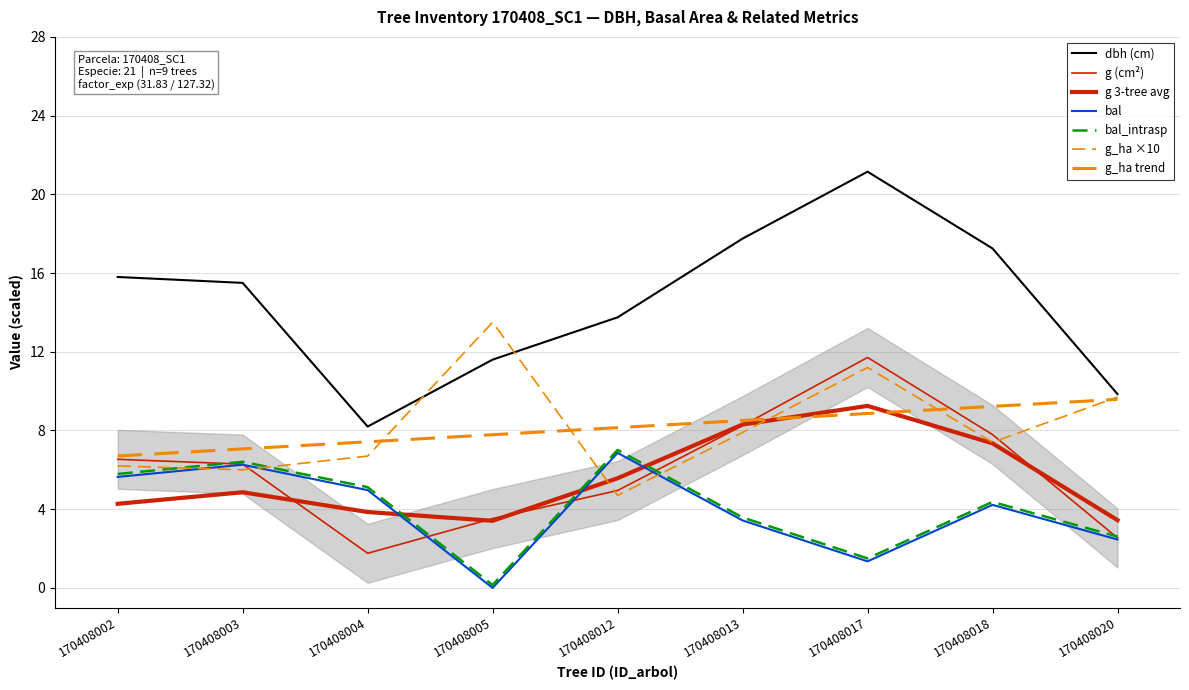

Where is the first local maximum for dbh?

170408017